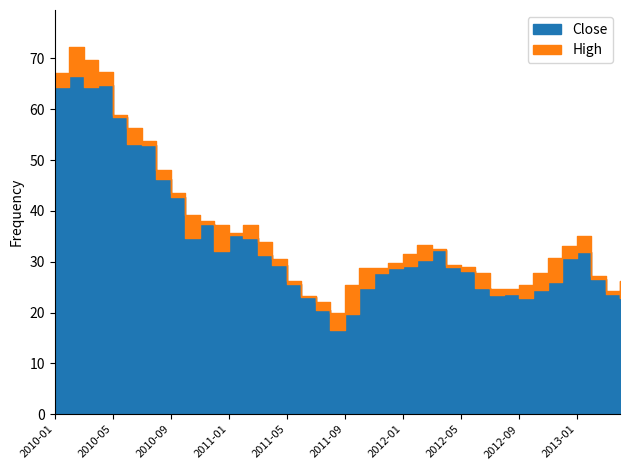

Is the value of Close at 2010-05 greater than the value of High at 2011-06?

Yes